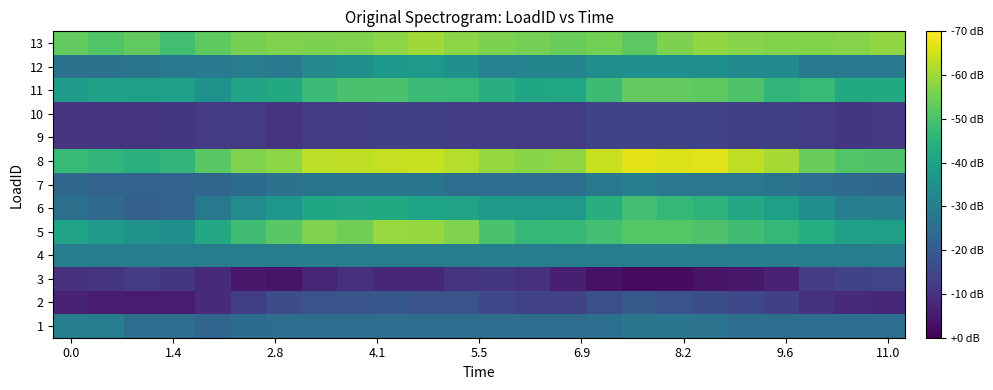

How many data points does each series have?

24